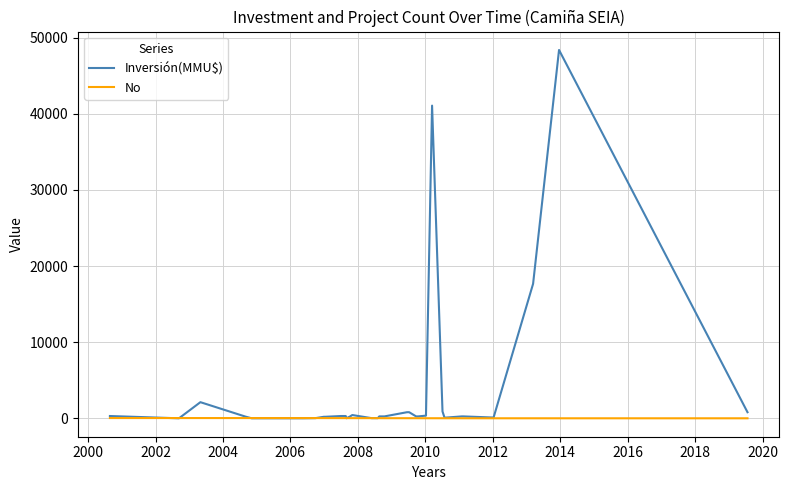

Which series has the widest spread of values?

Inversión(MMU$)